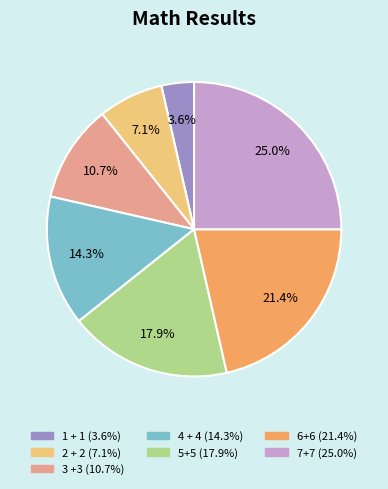

Which has a higher value, 3 +3 or 6+6?

6+6